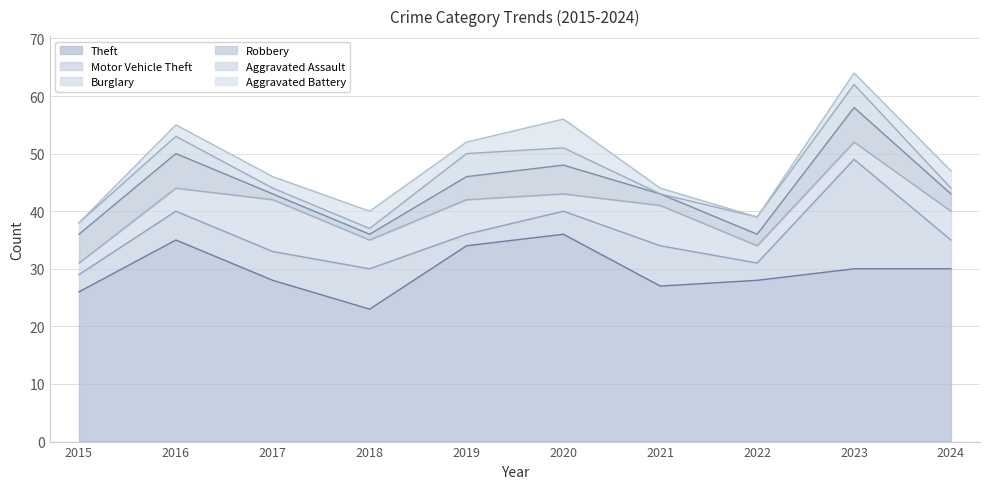

How many data points in Burglary are less than 5?

5